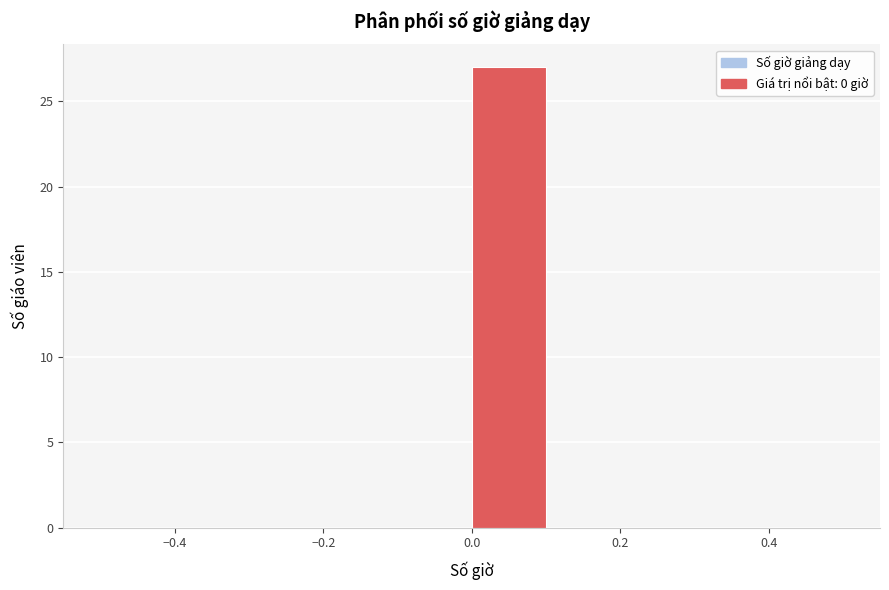

Which range on the x-axis has the tallest bar?

0.0 to 0.1